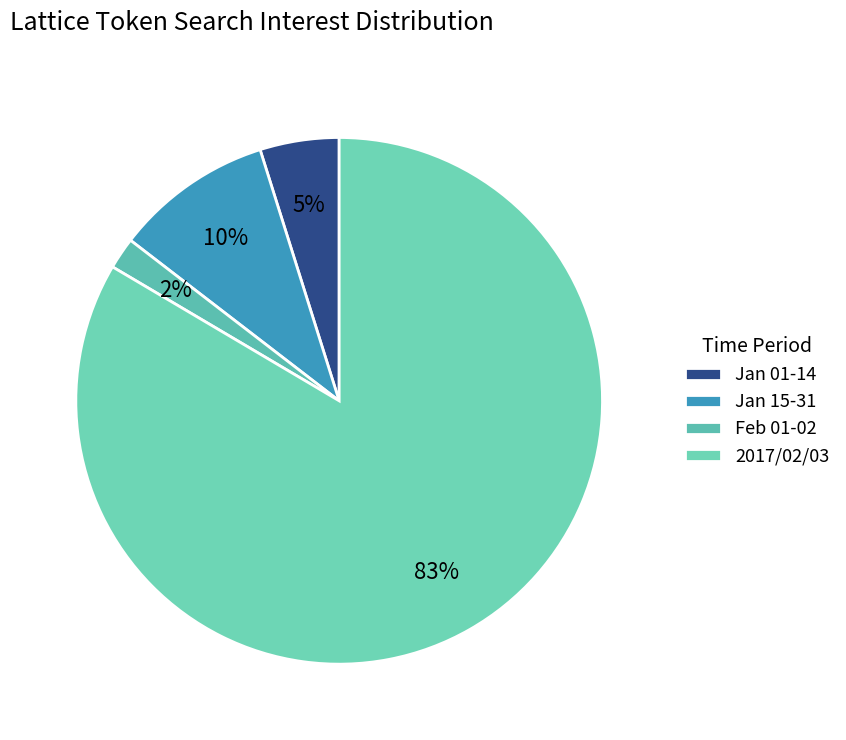

To the nearest percent, what is the average slice percentage?

25%